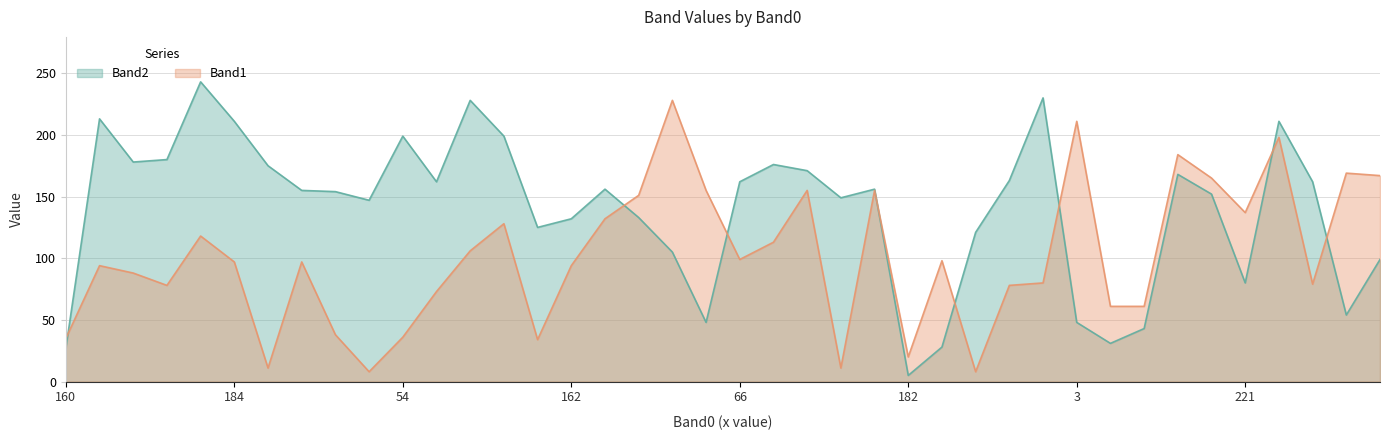

Which series has the largest range (max minus min)?

Band2